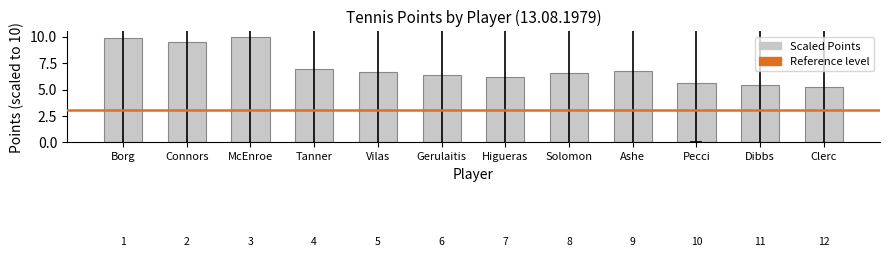

Which label corresponds to the largest value in the chart?

McEnroe